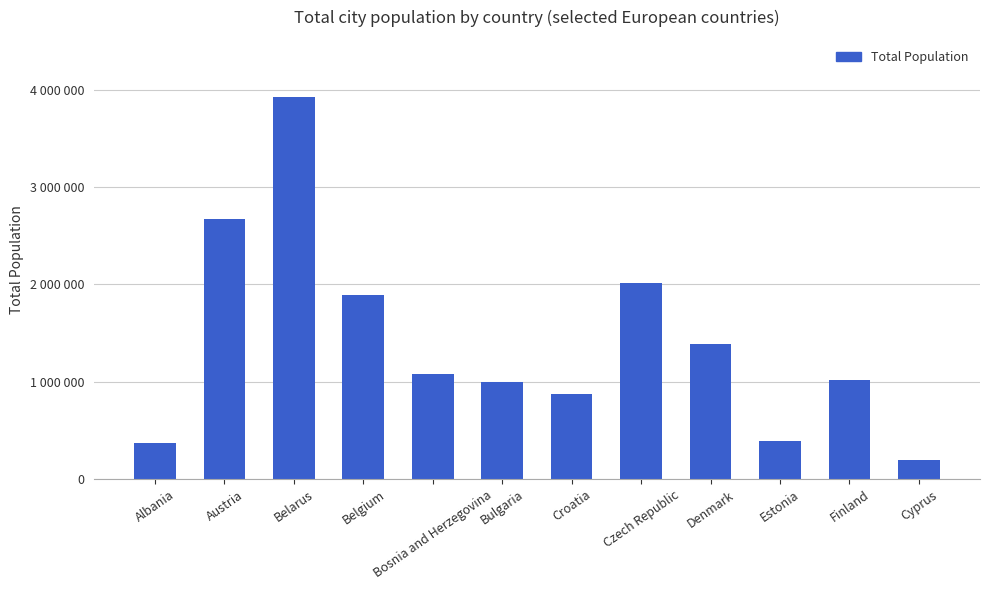

Is it true that the value at Cyprus is 80867?

False